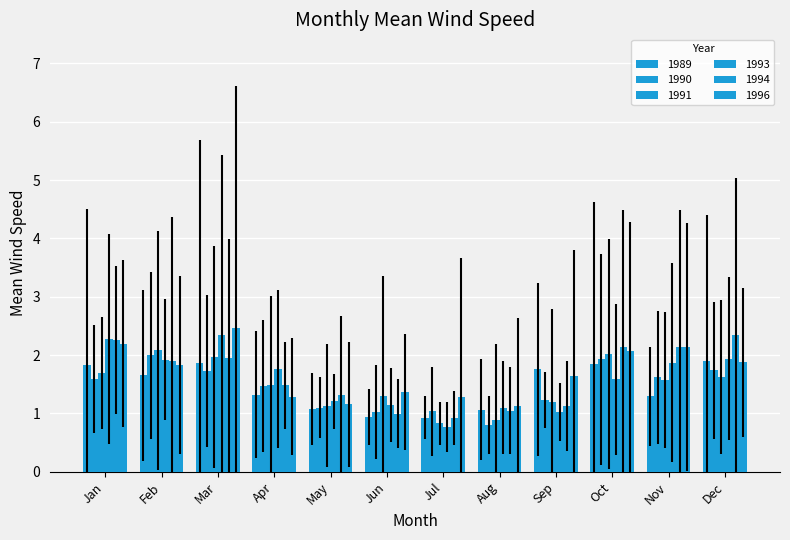

Between Oct and Nov, which series saw the biggest shift?

1989